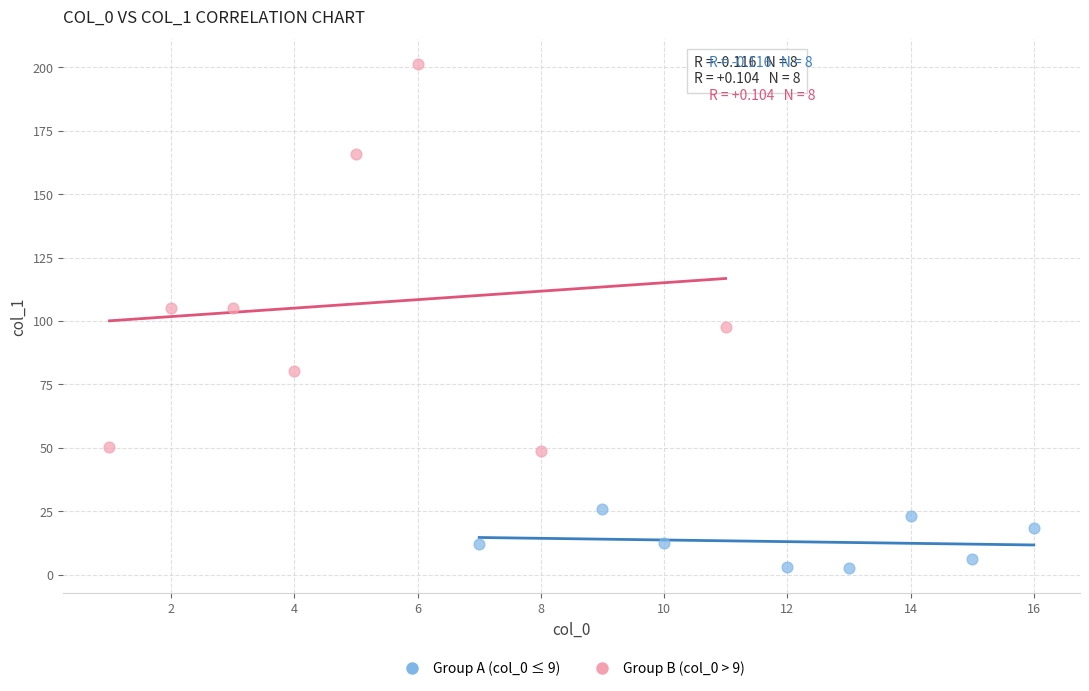

Which series contains the highest Y value?

Group B (col_0 > 9)